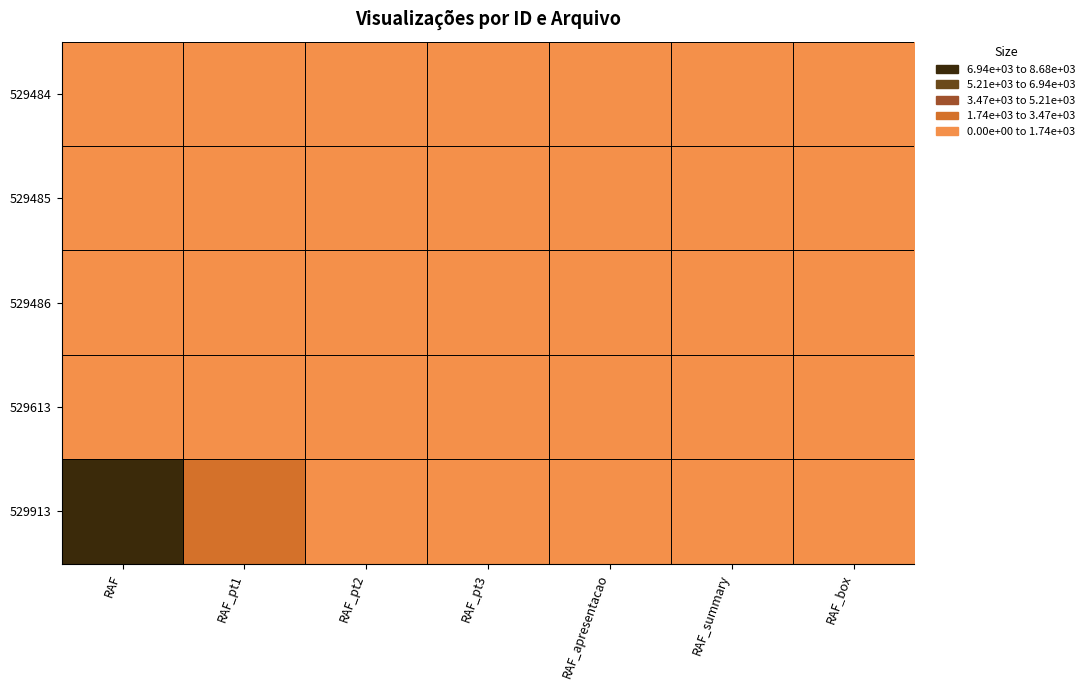

Between RAF and RAF_pt2, which series saw the biggest shift?

529913